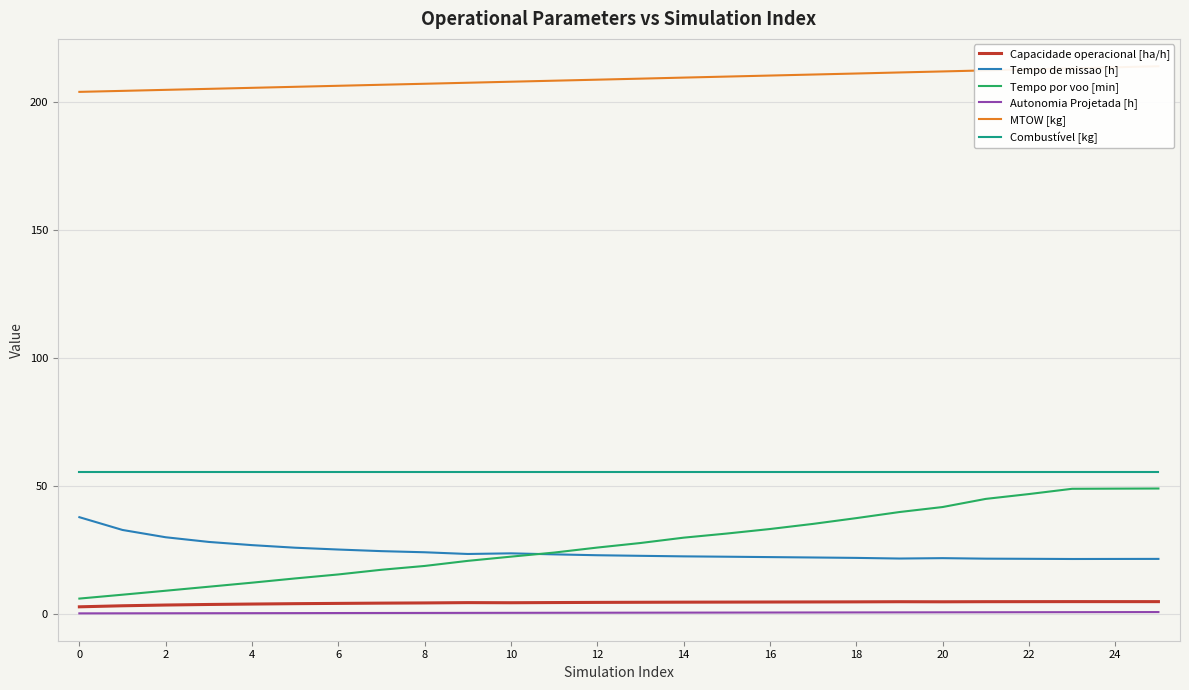

True or false: Capacidade operacional [ha/h] and Autonomia Projetada [h] intersect in this chart.

False